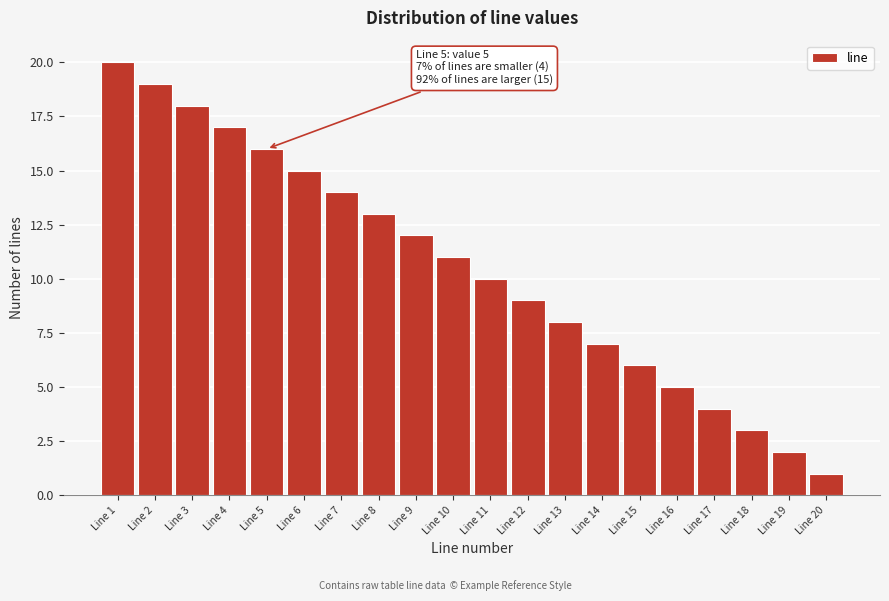

Over which range of the x-axis is the bar tallest?

0.5 to 1.5